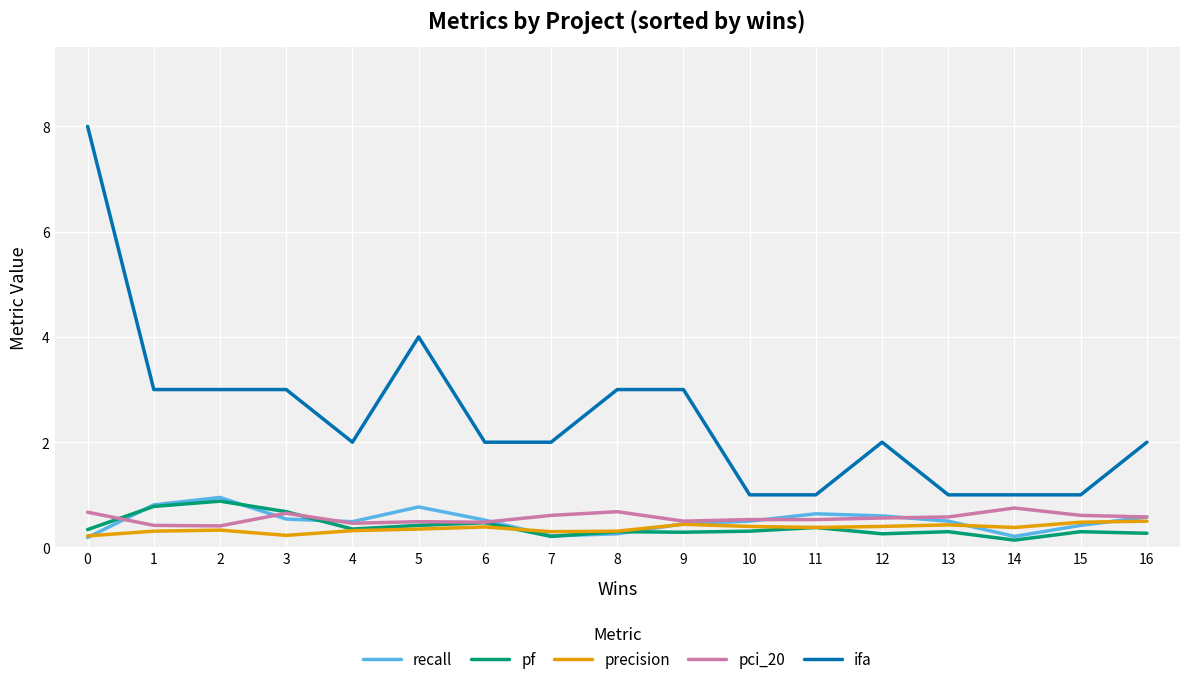

Is the value of pf at 2 greater than the value of precision at 7?

Yes